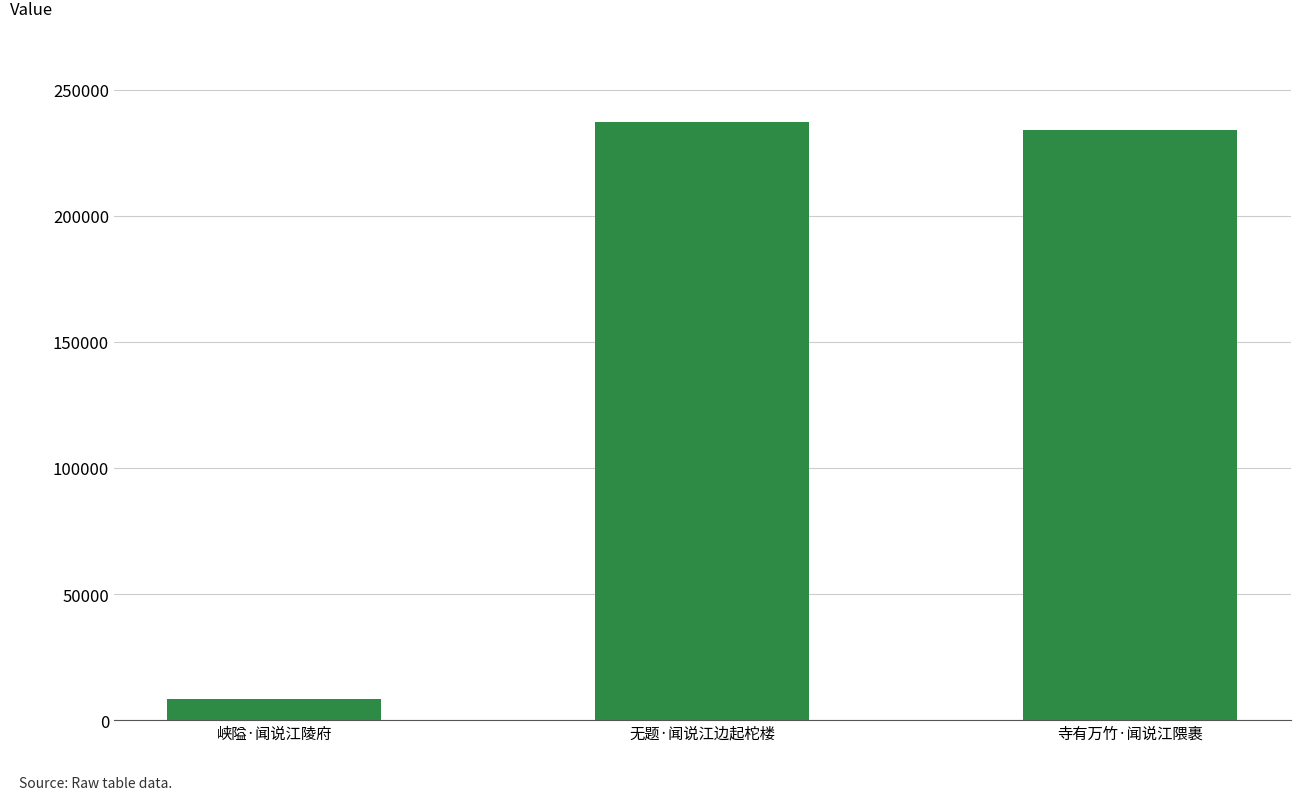

What is the average value?

160079